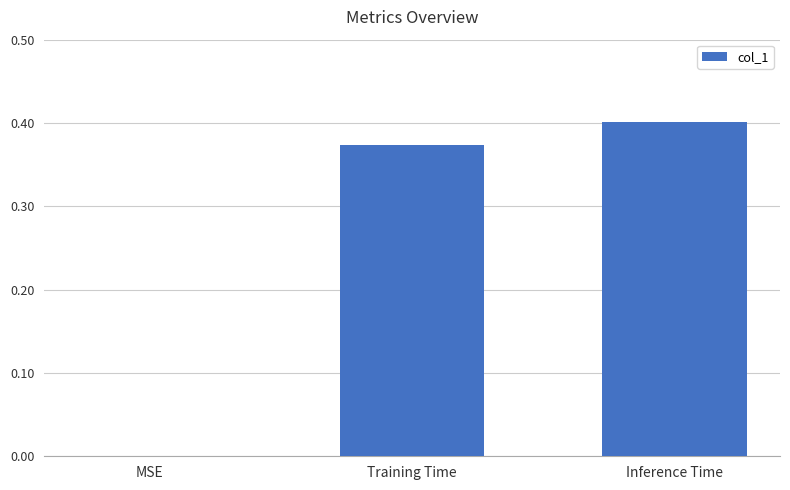

Are the bars grouped side by side (vs. stacked)?

No